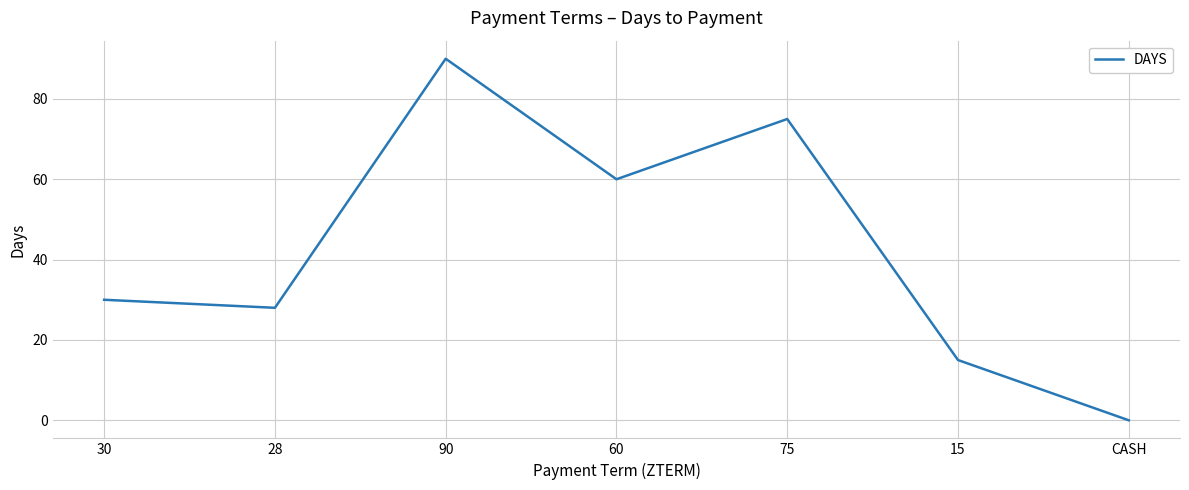

Rank the categories by value from highest to lowest.

90, 75, 60, 30, 28, 15, CASH